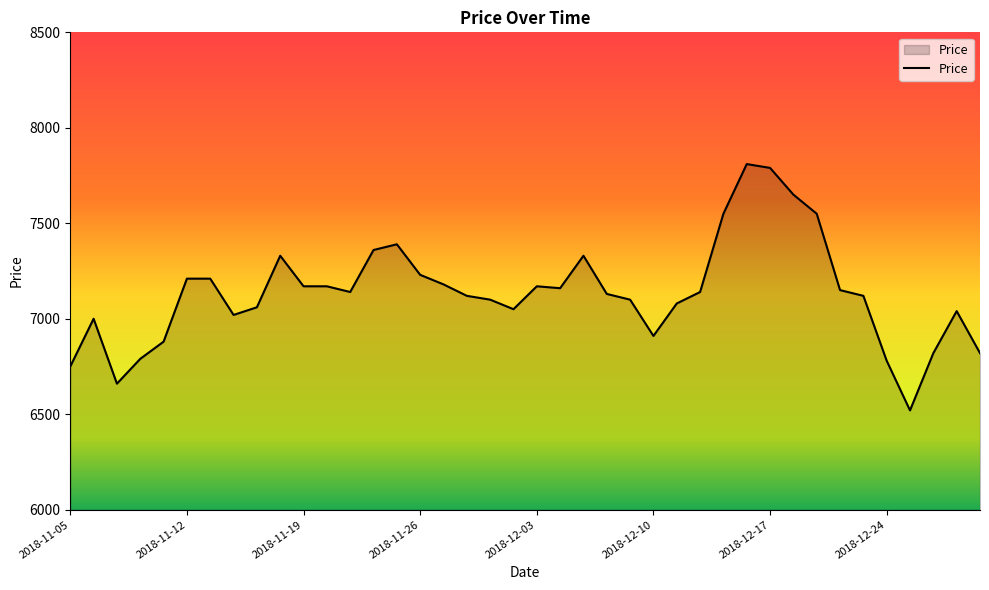

What is the difference between the maximum and minimum values?

1290